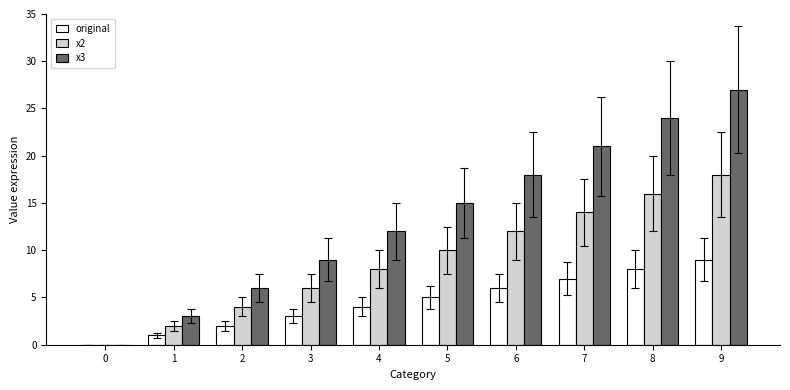

Which series has the widest spread of values?

x3